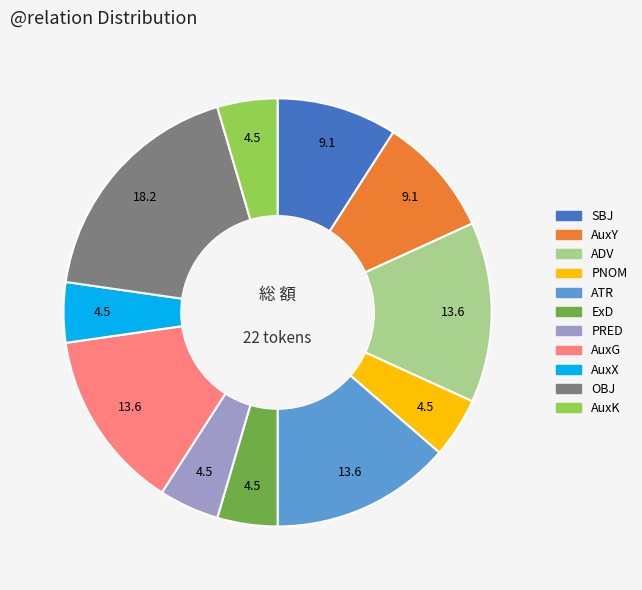

Is there any slice that represents more than half of the pie?

No